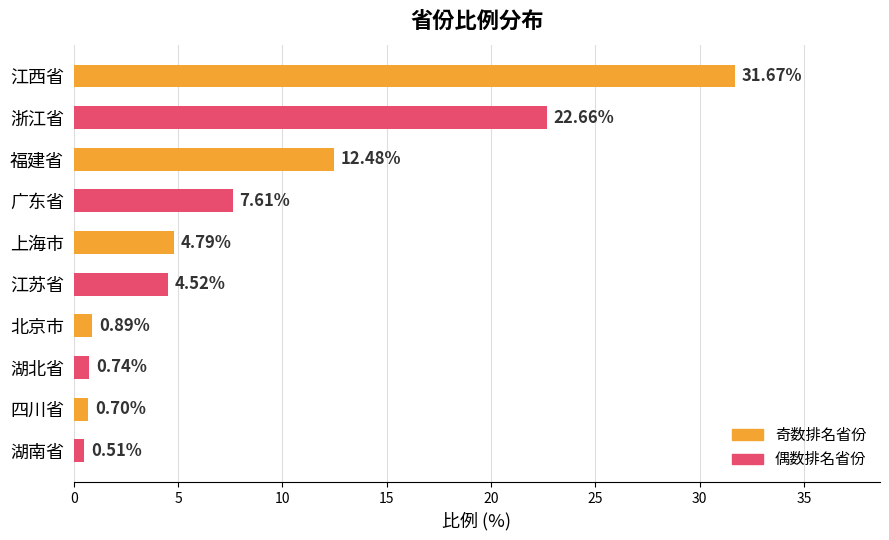

Which label corresponds to the largest value in the chart?

江西省